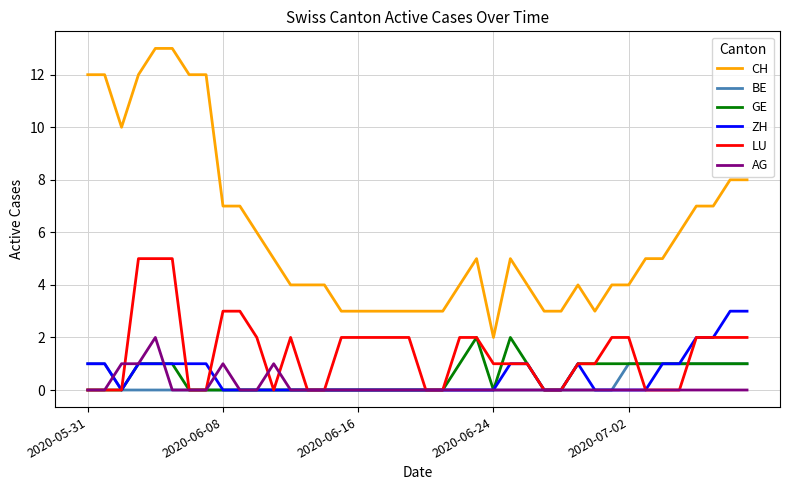

What is the maximum value for CH?

13